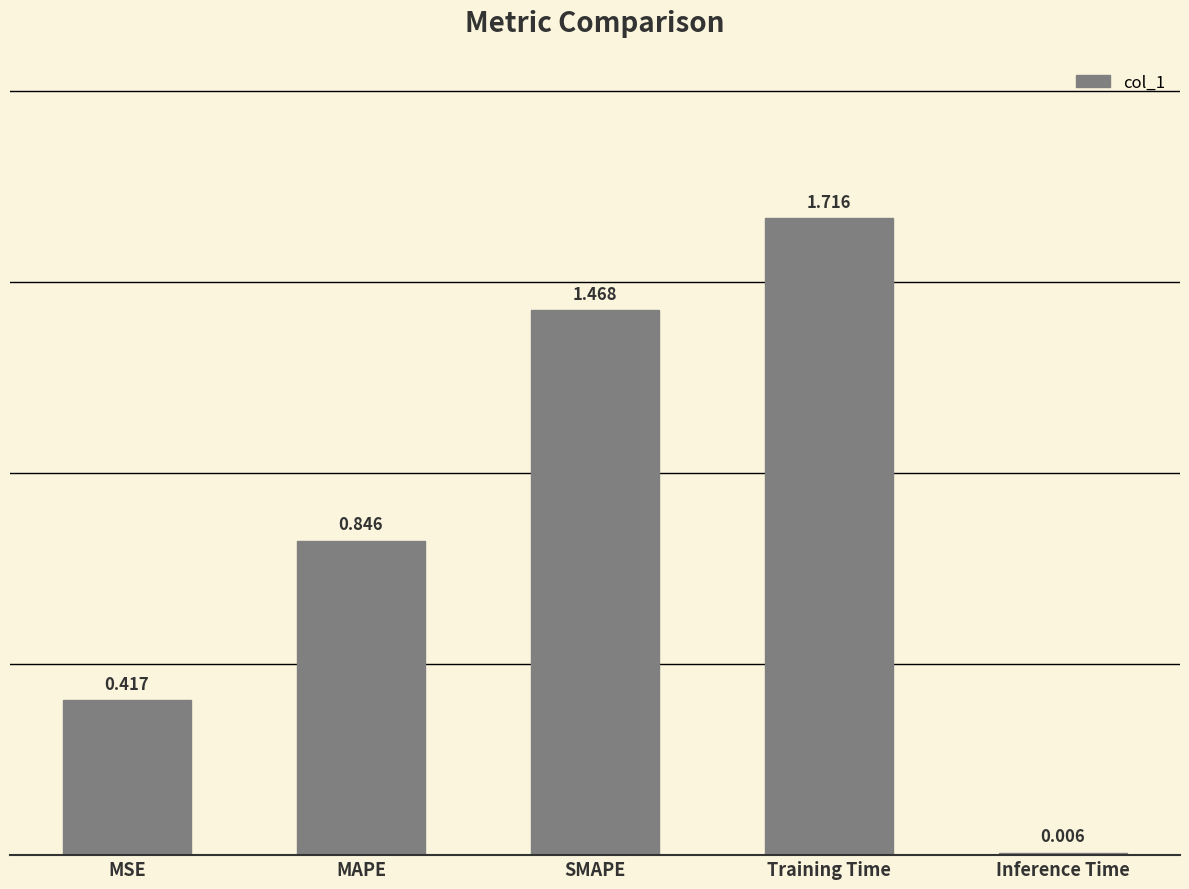

What is the sum of the values at MSE and MAPE?

1.3